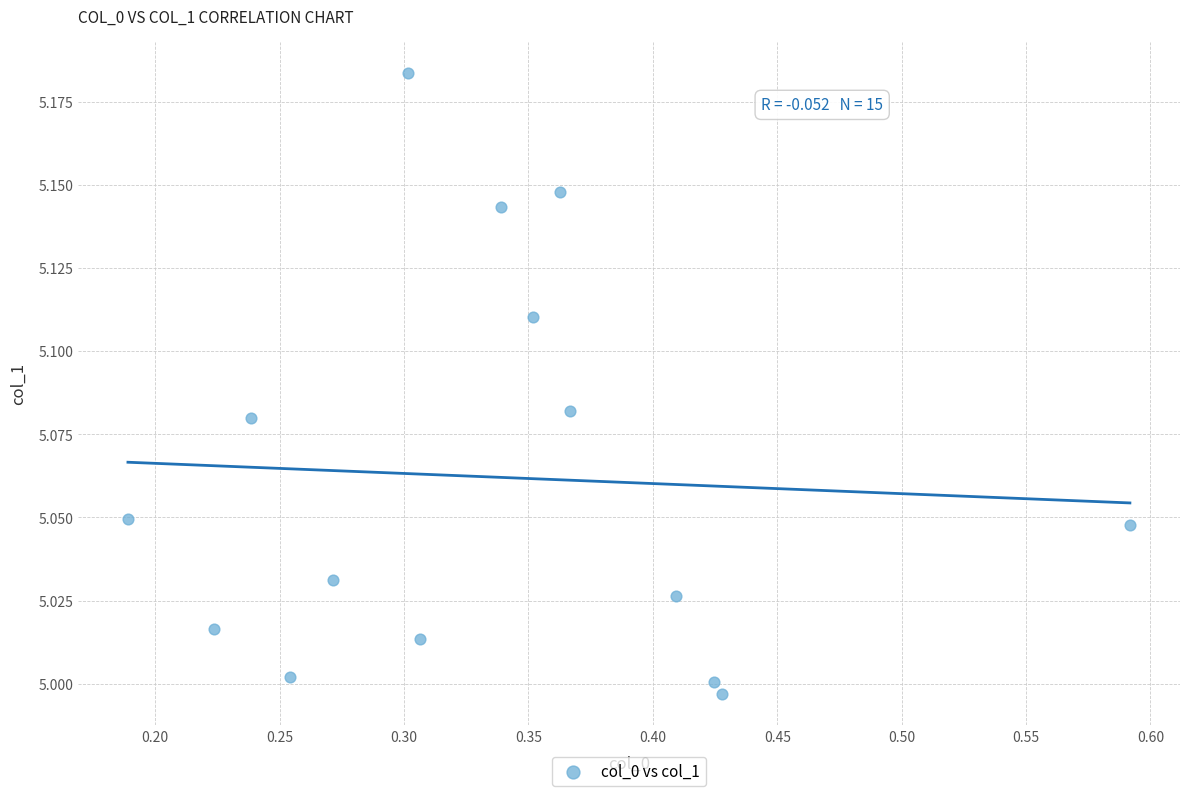

What is the range of X values (max minus min)?

0.4